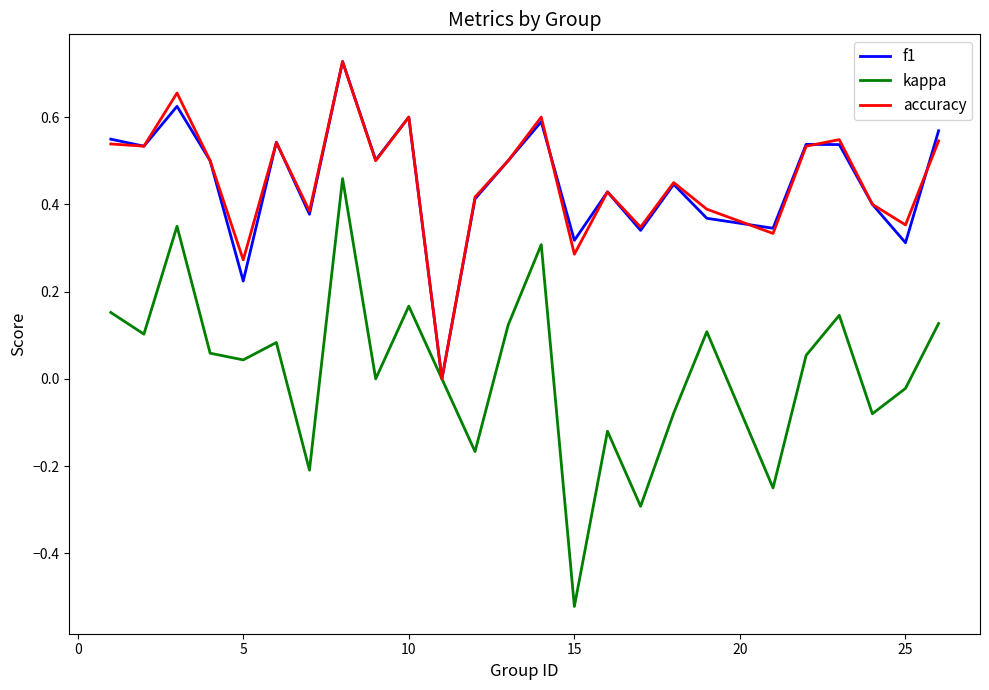

How many accuracy values are between 0 and 1?

25